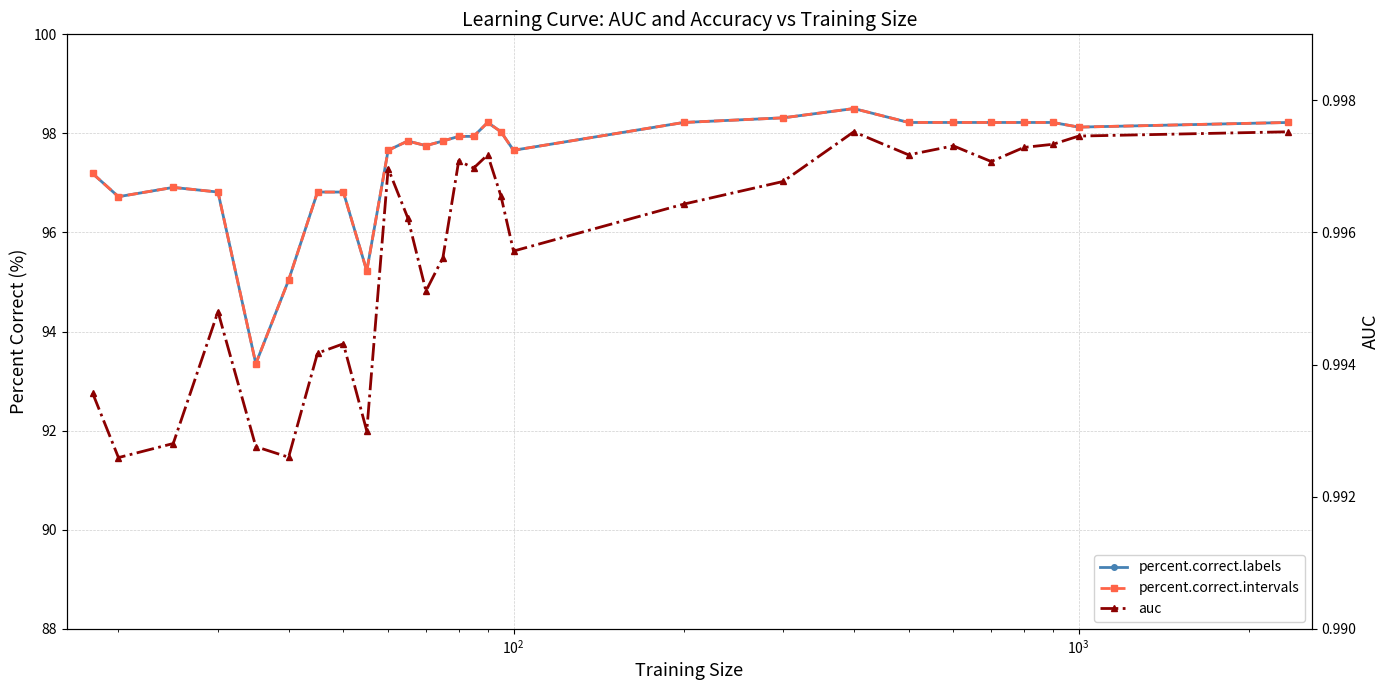

Which series has the largest total across all categories?

percent.correct.labels